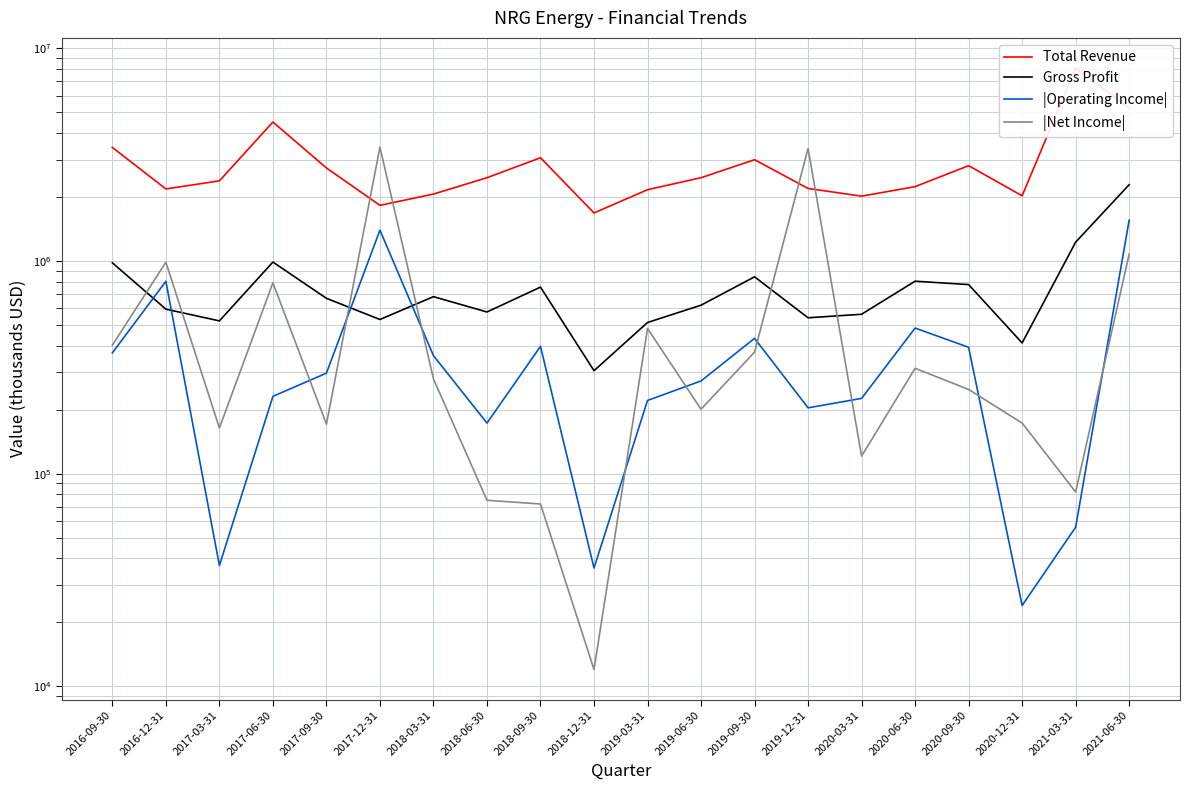

Is it true that Gross Profit equals 562000 at 2020-03-31?

True